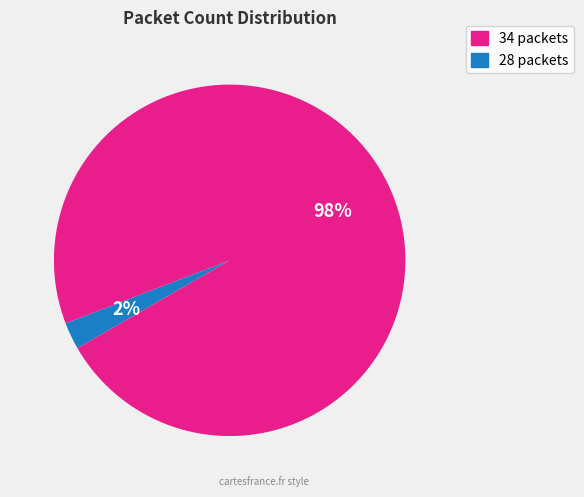

Do 28 packets and 34 packets together represent more than half of the pie?

Yes